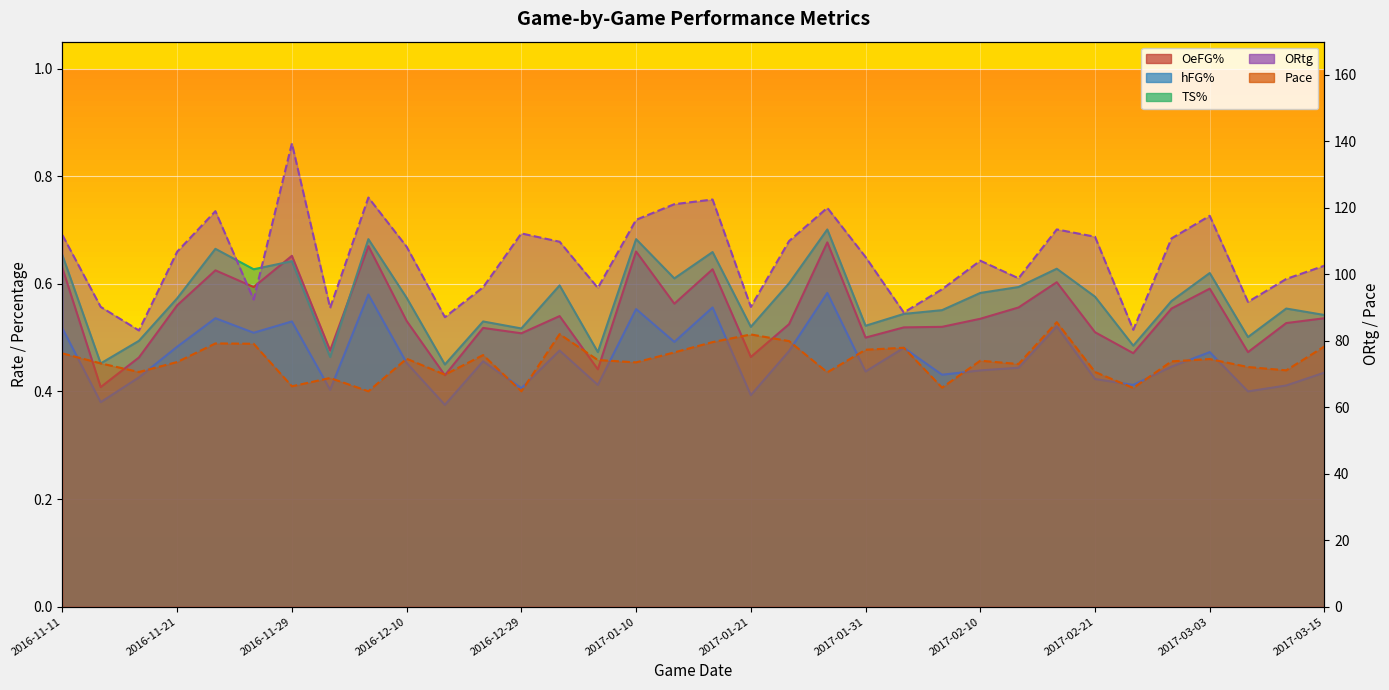

Where do OeFG% and TS% first cross each other?

2016-11-27 and 2016-11-29